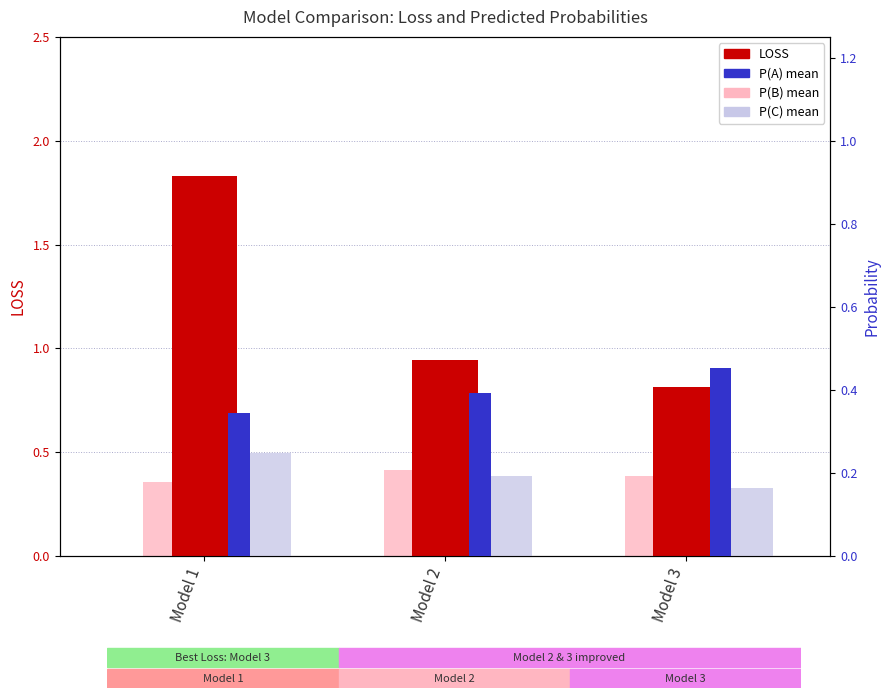

At which label does P(A) mean reach its minimum?

Model 1